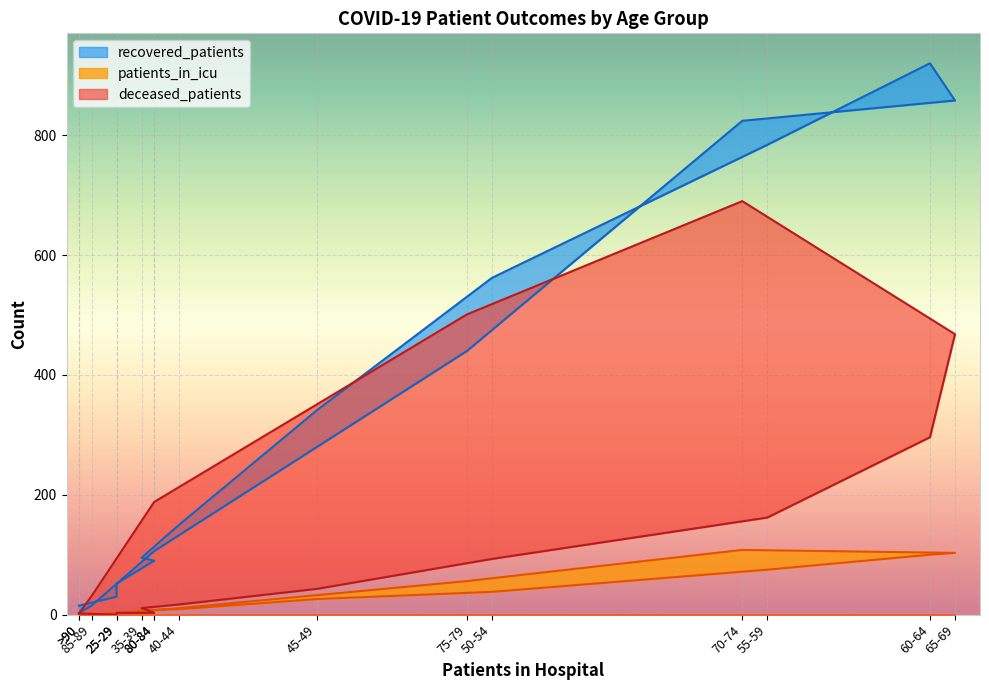

At how many categories does at least one series exceed 380?

6